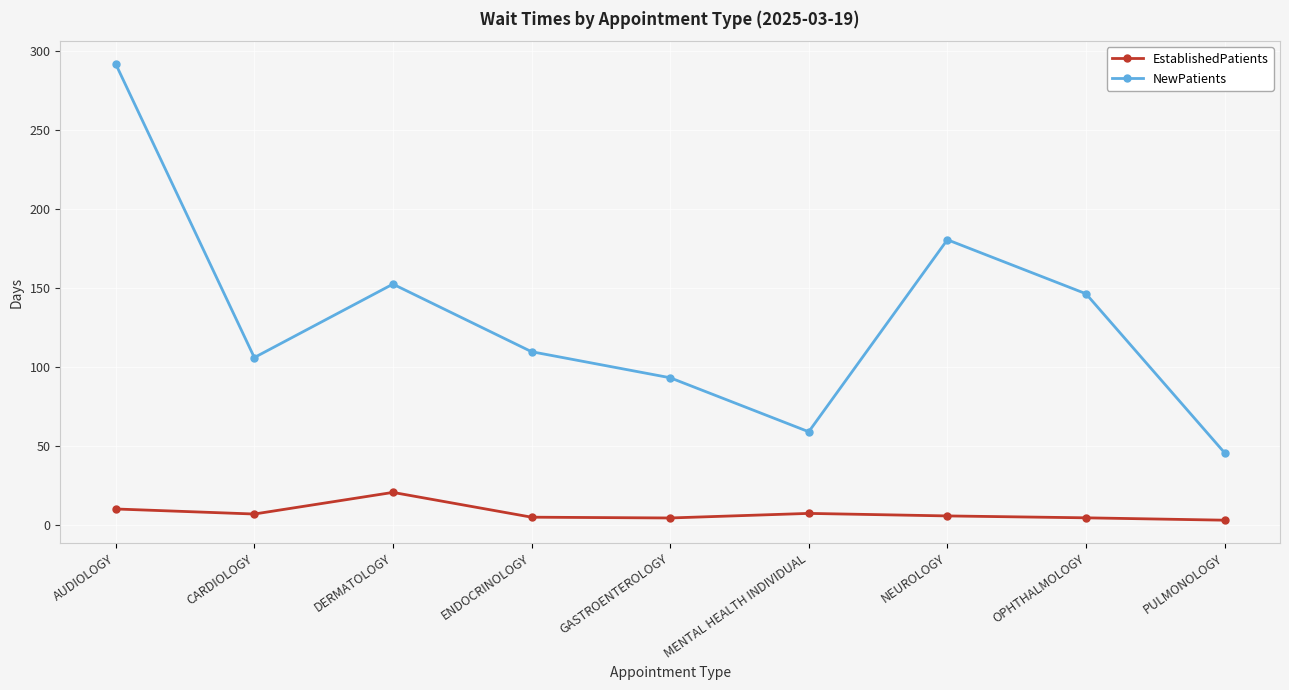

True or false: NewPatients has a value of 249.5 at NEUROLOGY.

False